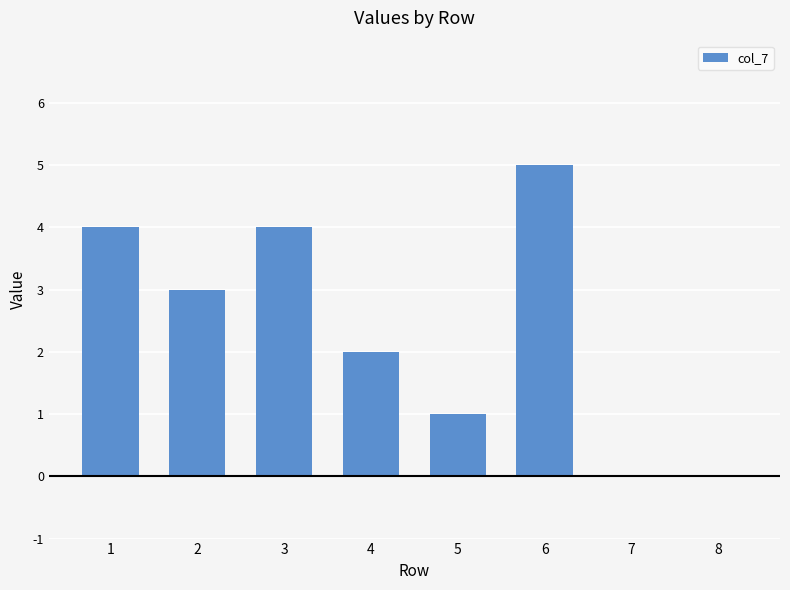

Count the values in the range 1 to 4.

5